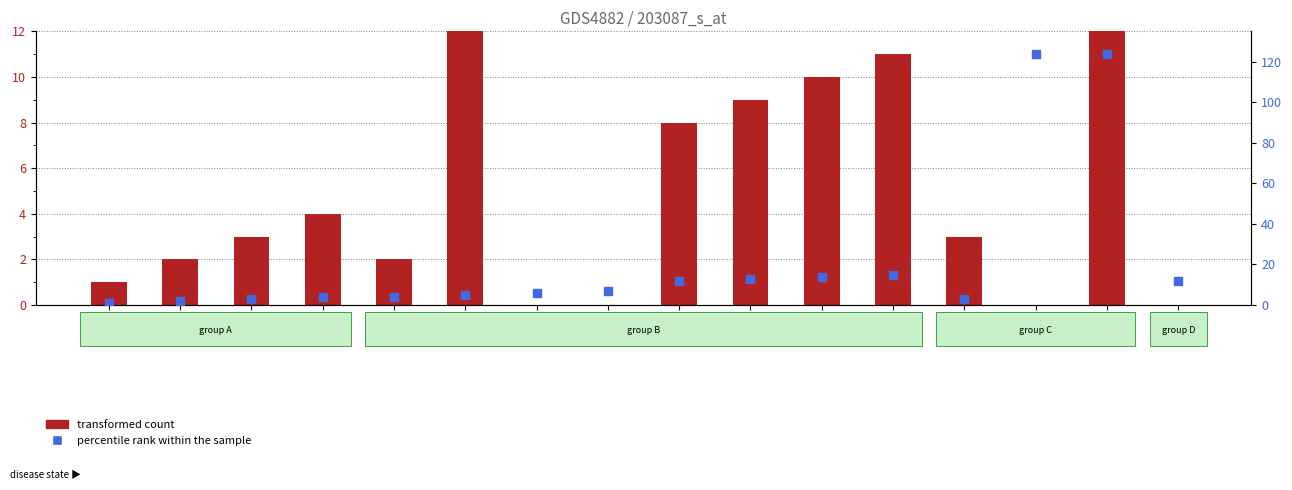

What are all the series names shown in the legend?

transformed count, percentile rank within the sample